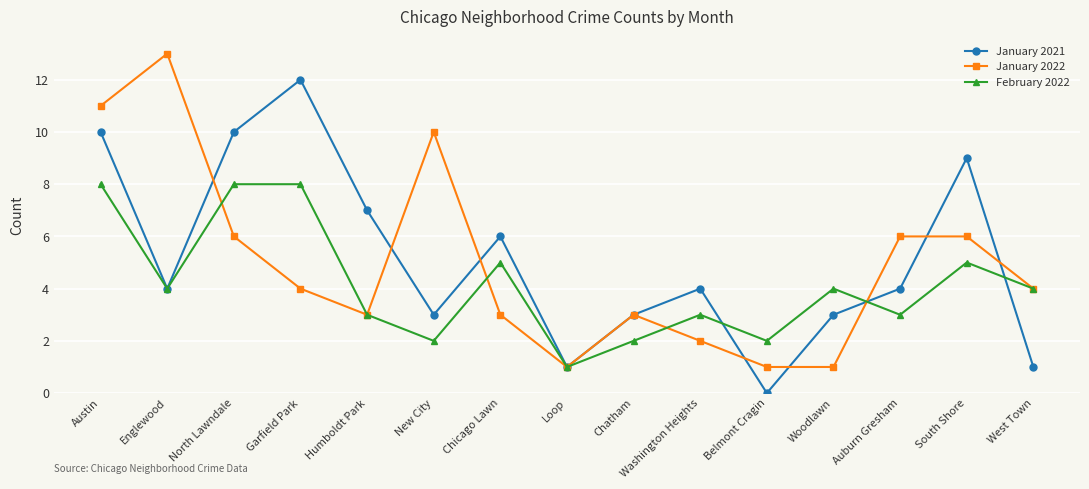

What is the spread (max minus min) of values at South Shore?

4